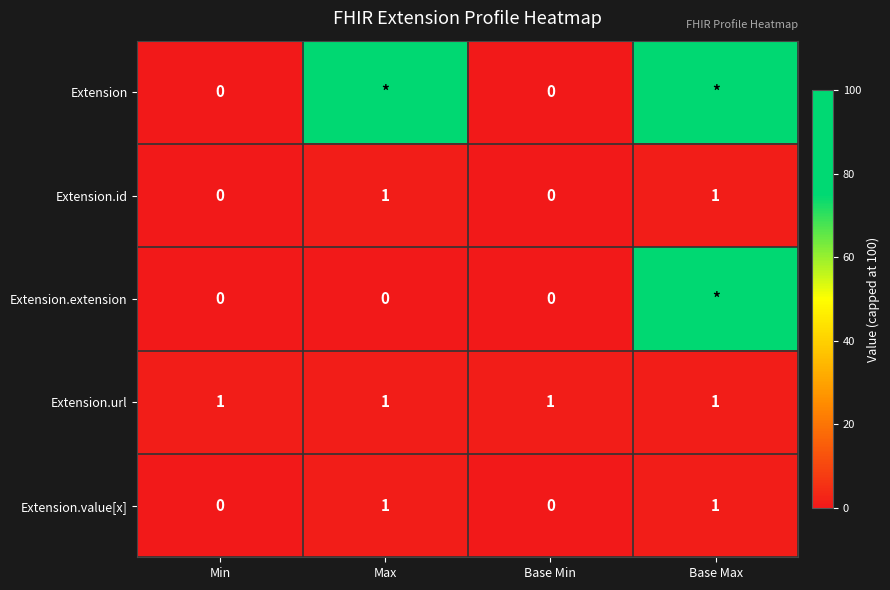

At how many categories does at least one series exceed 31?

2